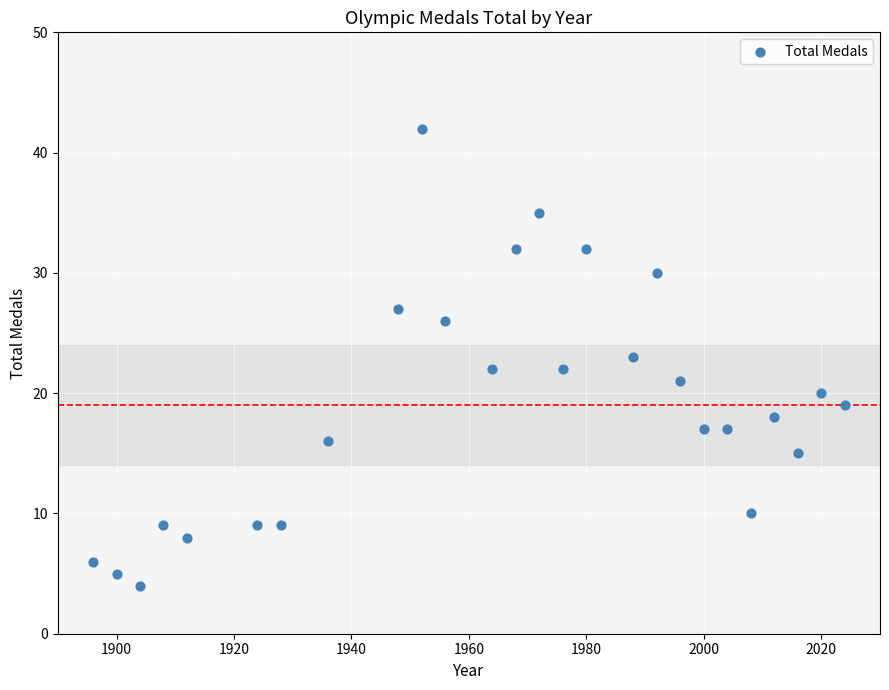

What is the range of X values (max minus min)?

128